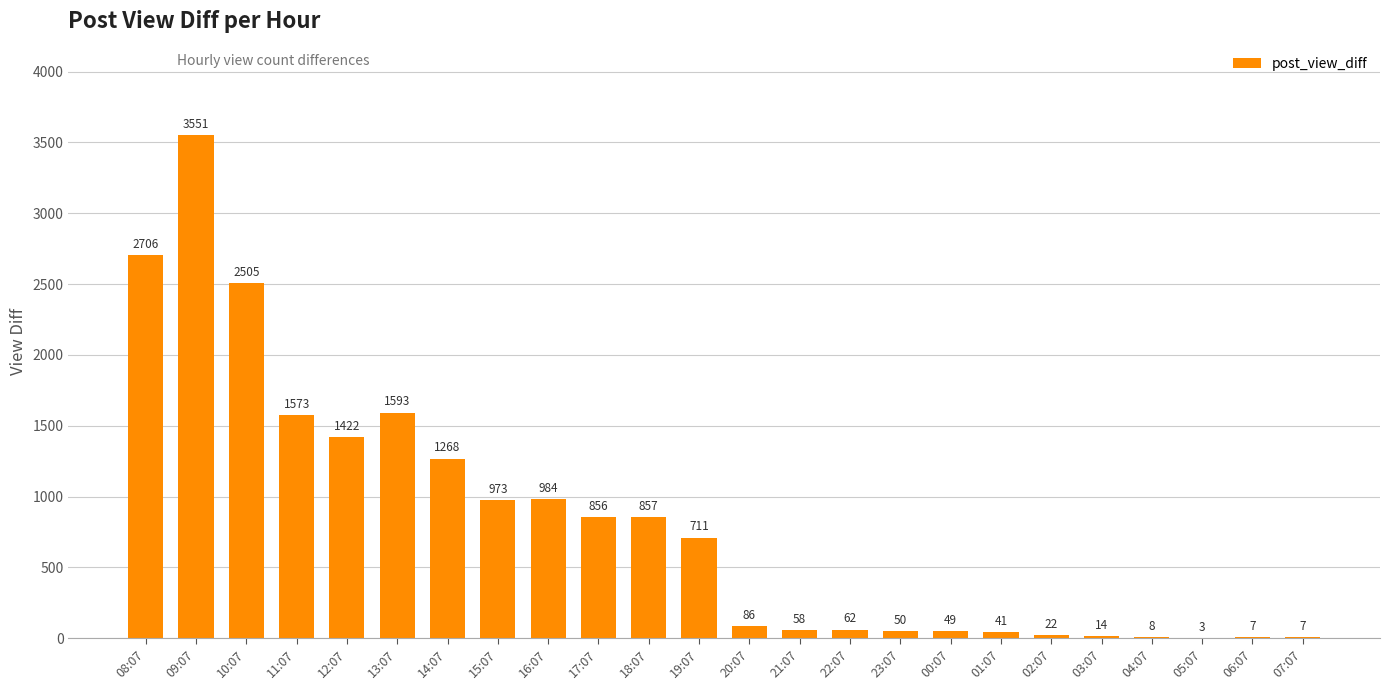

What is the sum of the values at 09:07 and 01:07?

3592